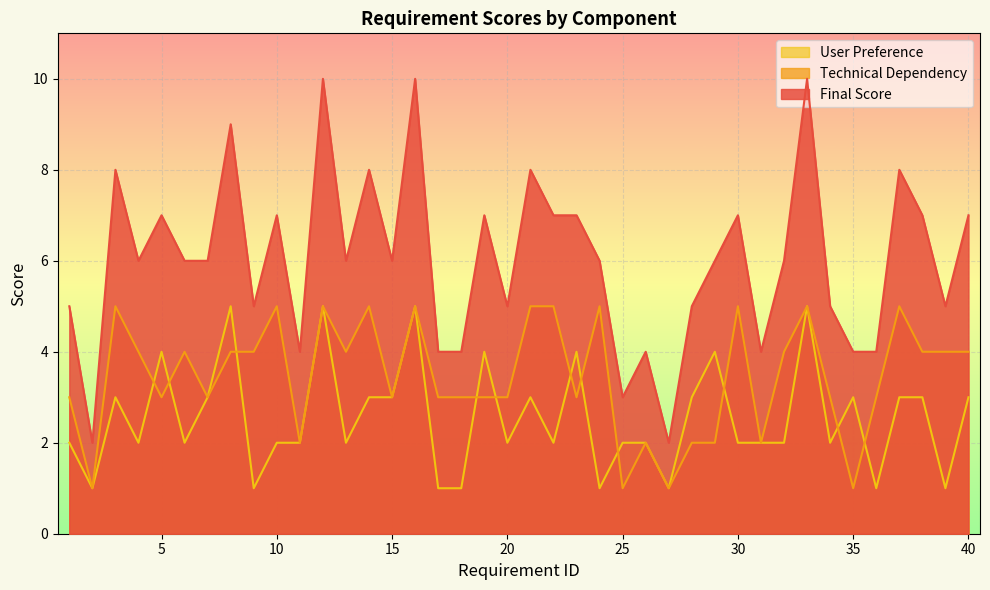

What is the highest value of the User Preference series?

5